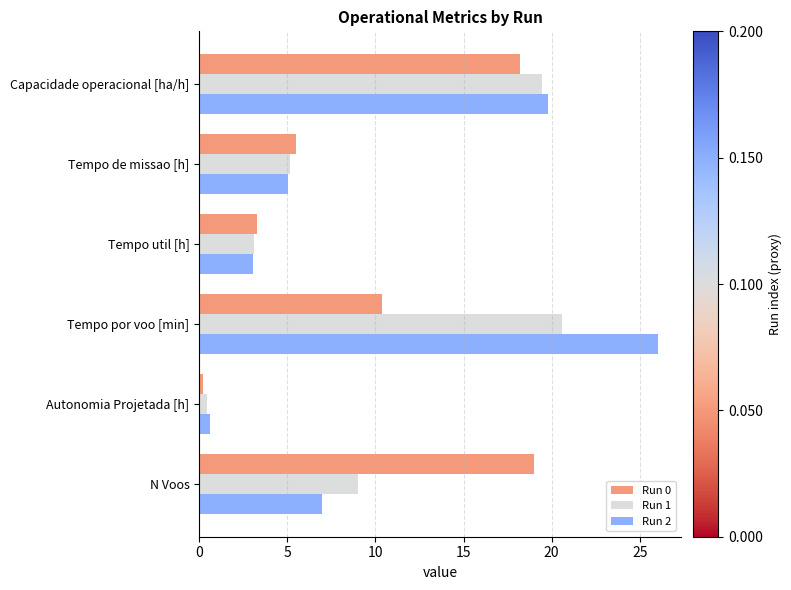

What is the spread (max minus min) of values at Tempo por voo [min]?

15.7